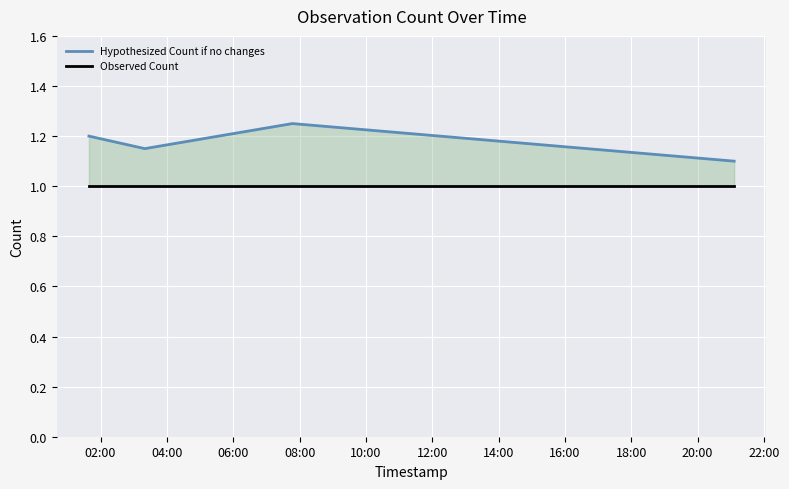

Rank the series at 04:00 from highest to lowest value.

Hypothesized Count if no changes, Observed Count